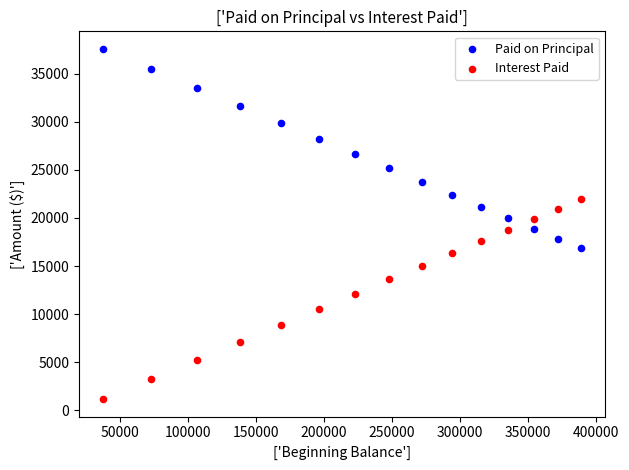

Which series contains the highest Y value?

Paid on Principal